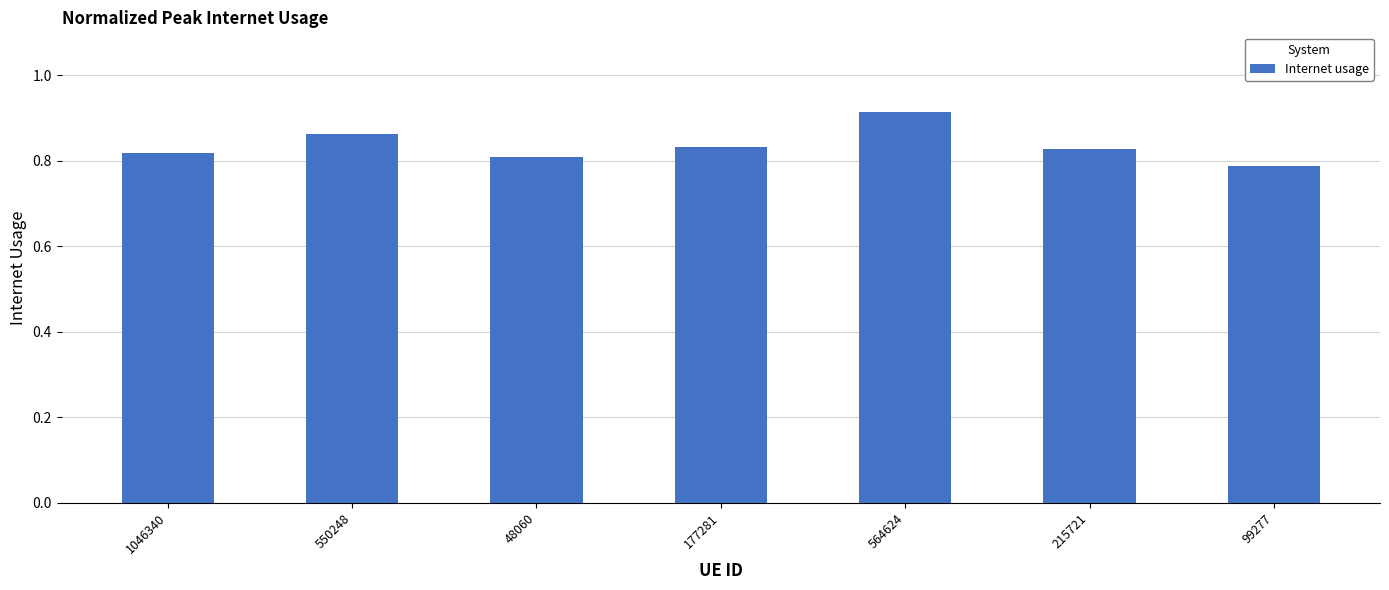

What is the label of the 6th bar from the left?

215721